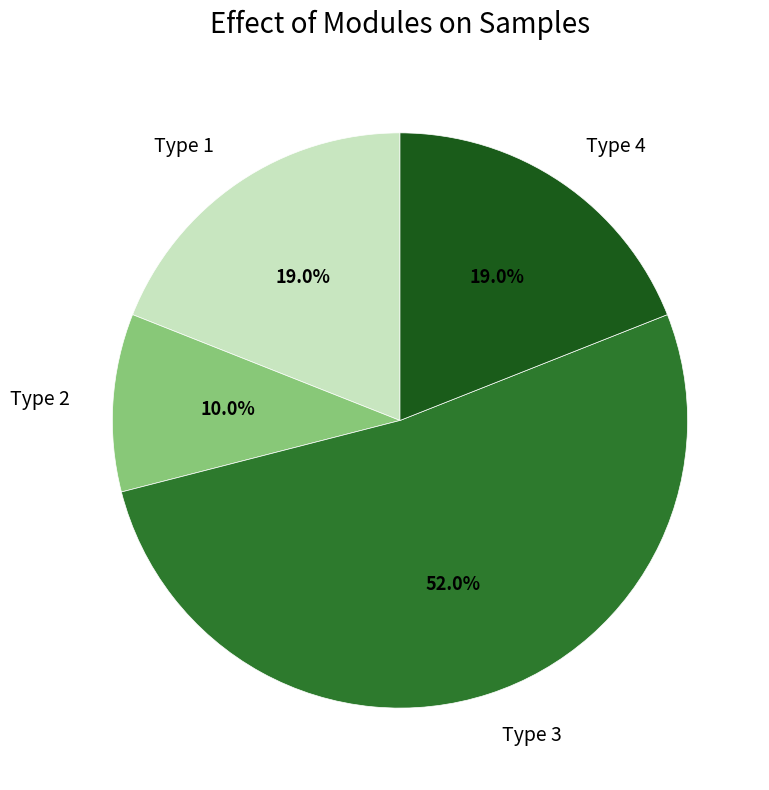

Approximately how many times larger is the value at Type 4 compared to Type 3?

0.4